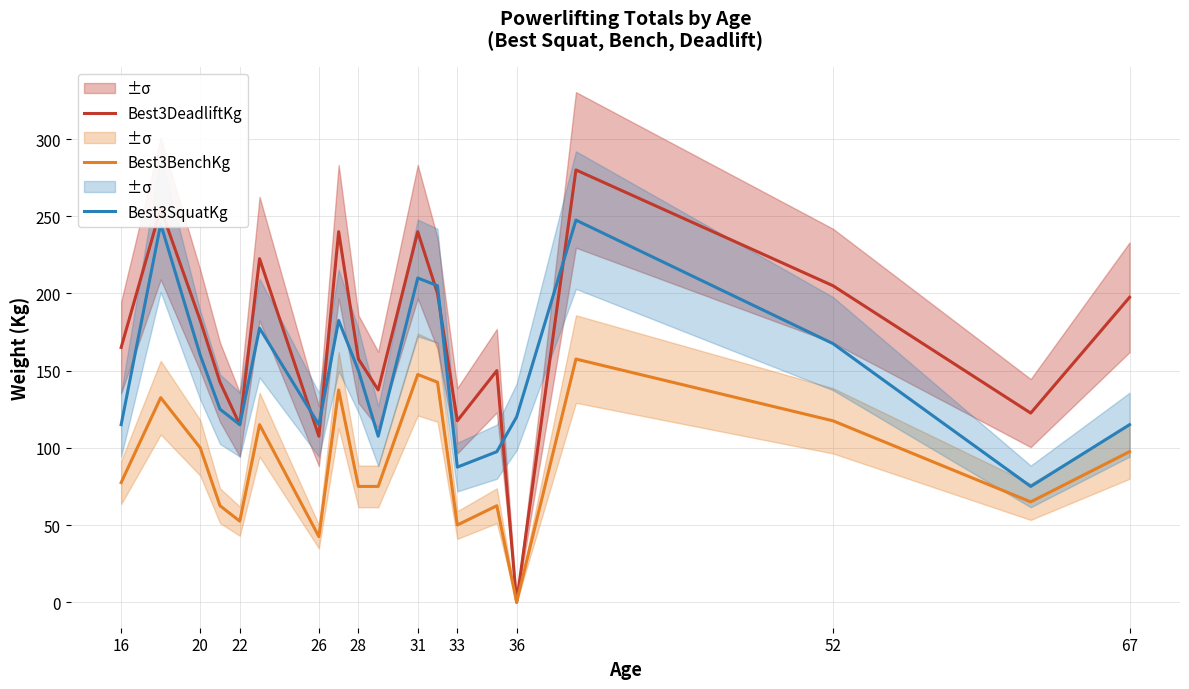

The value of Best3SquatKg at 67 is 115.0. True or false?

True